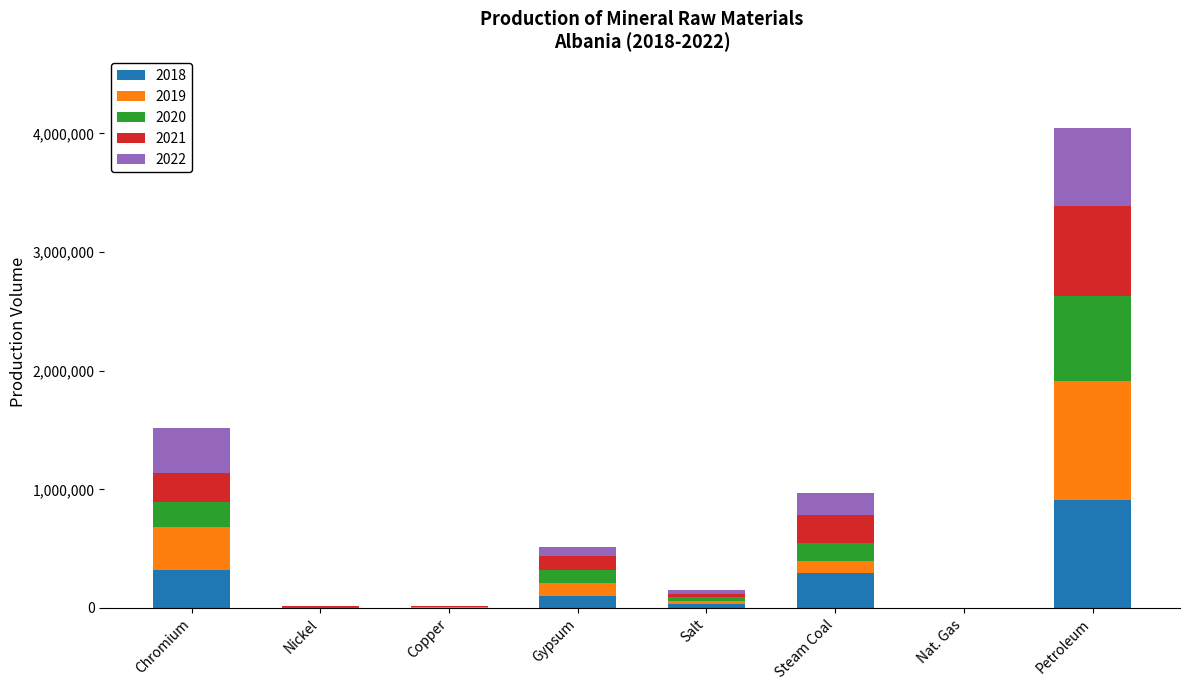

What is the total value across all series at Steam Coal?

968646